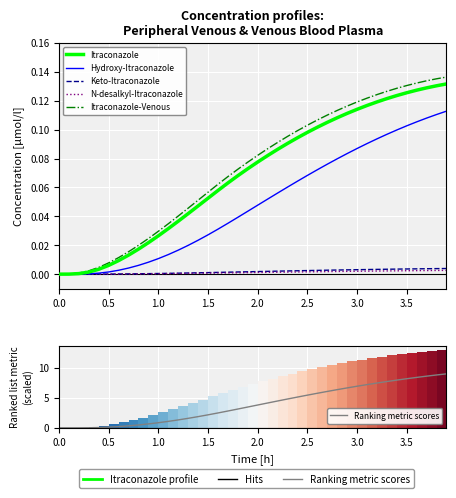

Rank the series at 27 from lowest to highest value.

N-desalkyl-Itraconazole, Keto-Itraconazole, Hydroxy-Itraconazole, Itraconazole, Itraconazole-Venous, Ranking metric scores